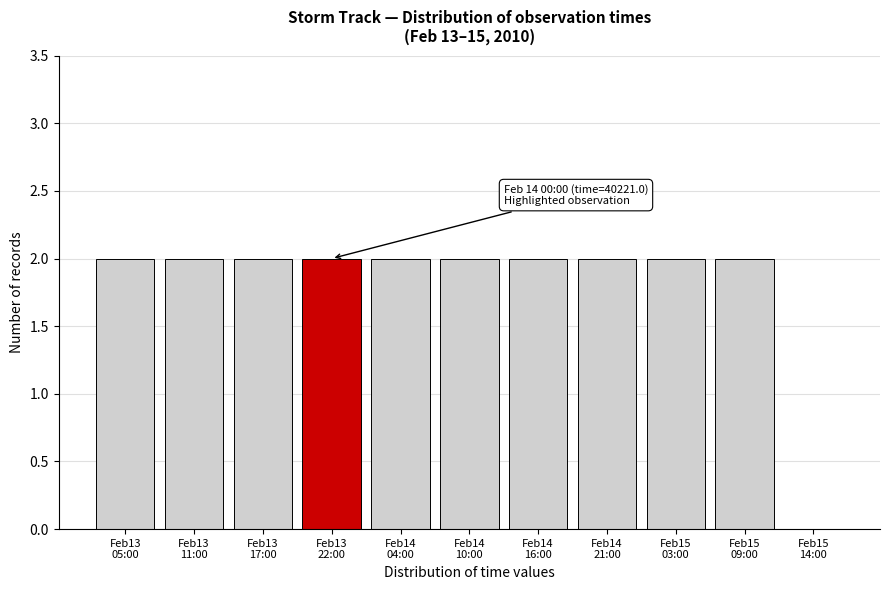

What is the sum of all values?

20